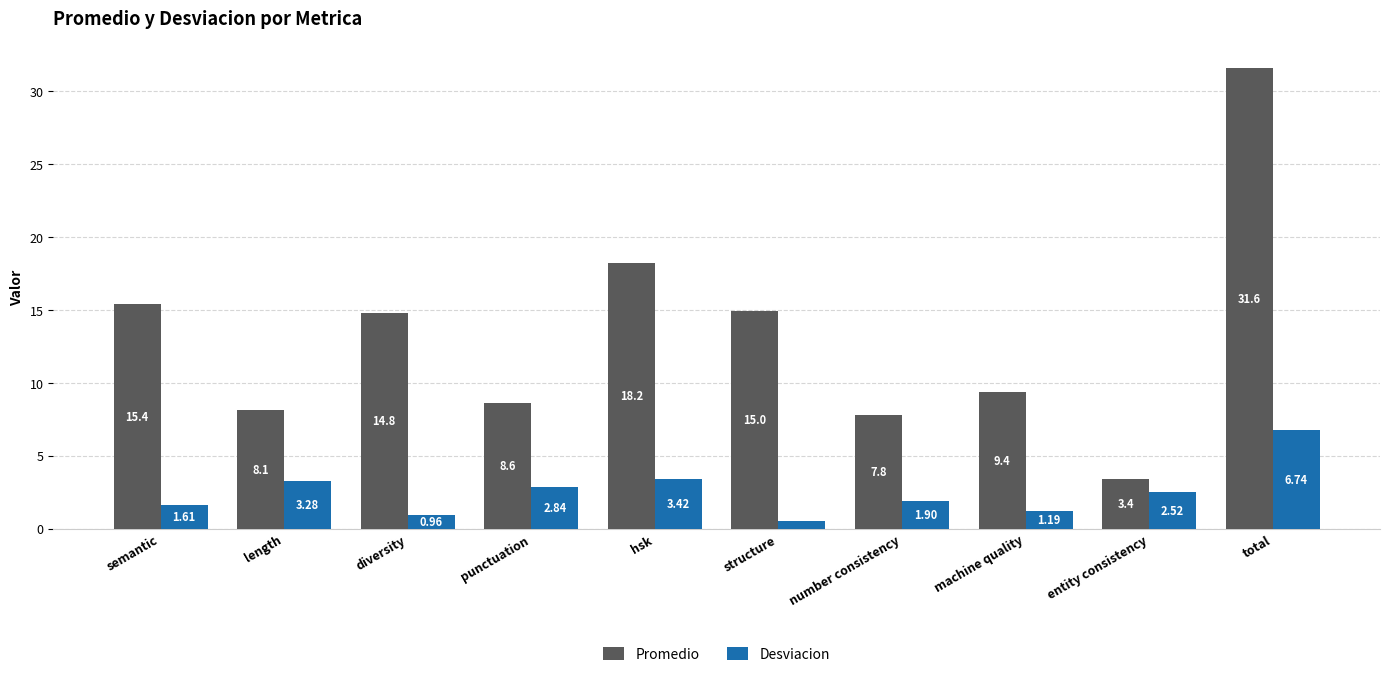

What is the value of the Promedio bar at the 9th from the left?

3.4